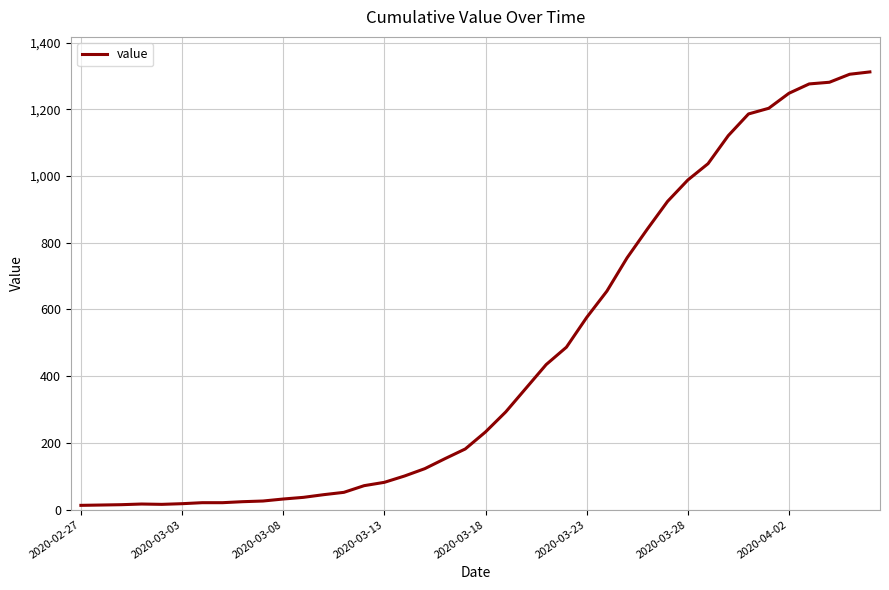

What is the difference between the maximum and minimum values?

1299